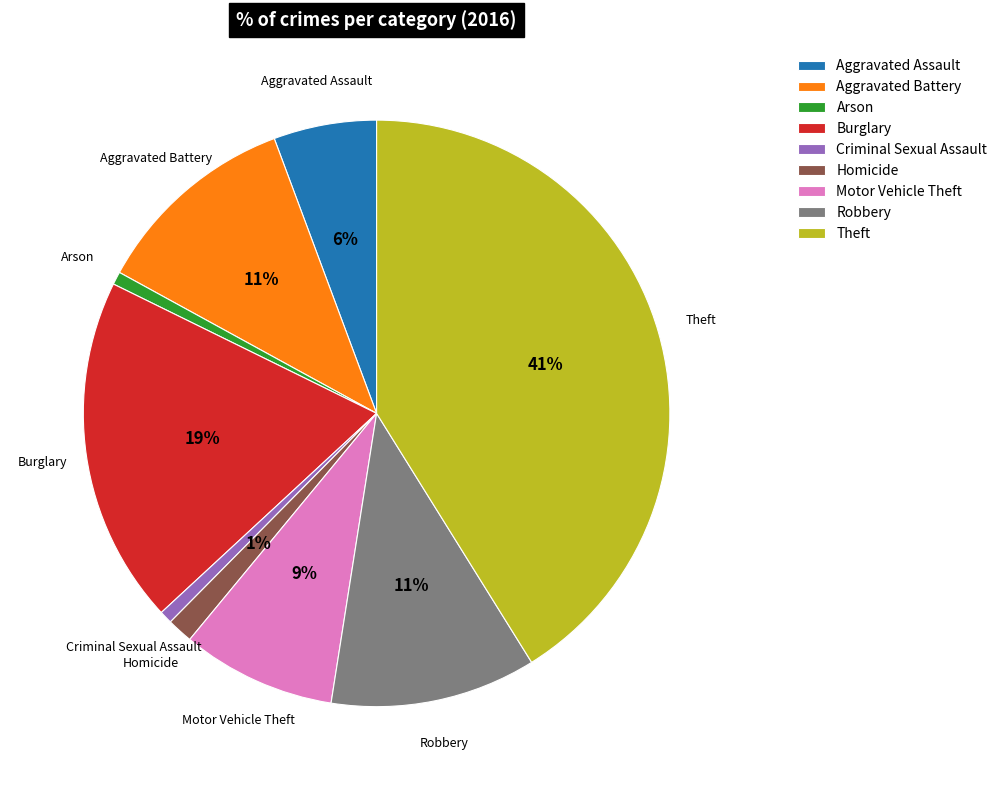

To the nearest percent, what is the difference between the largest and smallest slice percentages?

40%